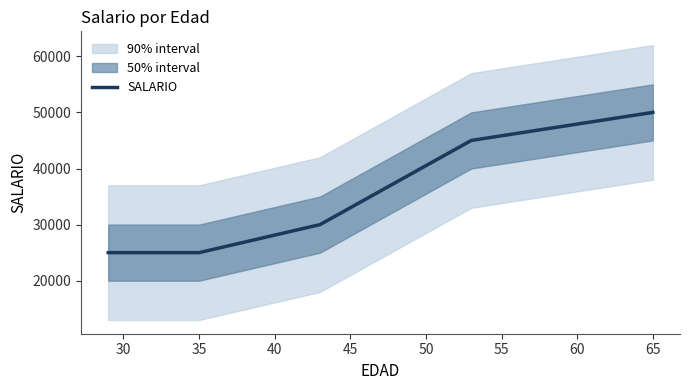

The value at 65 is 22793. True or false?

False